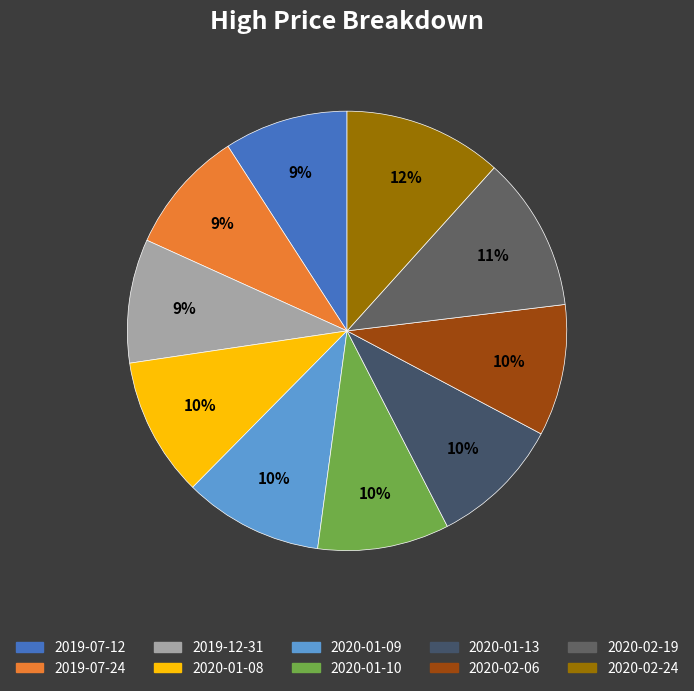

To the nearest percent, what is the difference between the largest and smallest slice percentages?

3%